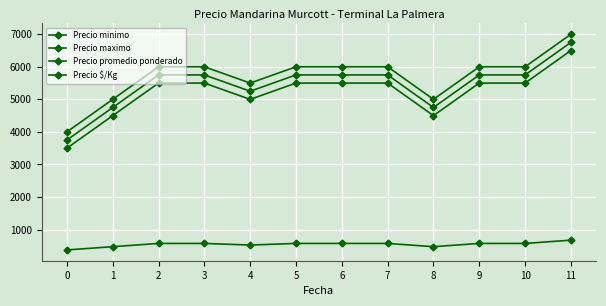

Is it true that Precio maximo equals 4000 at 0?

True